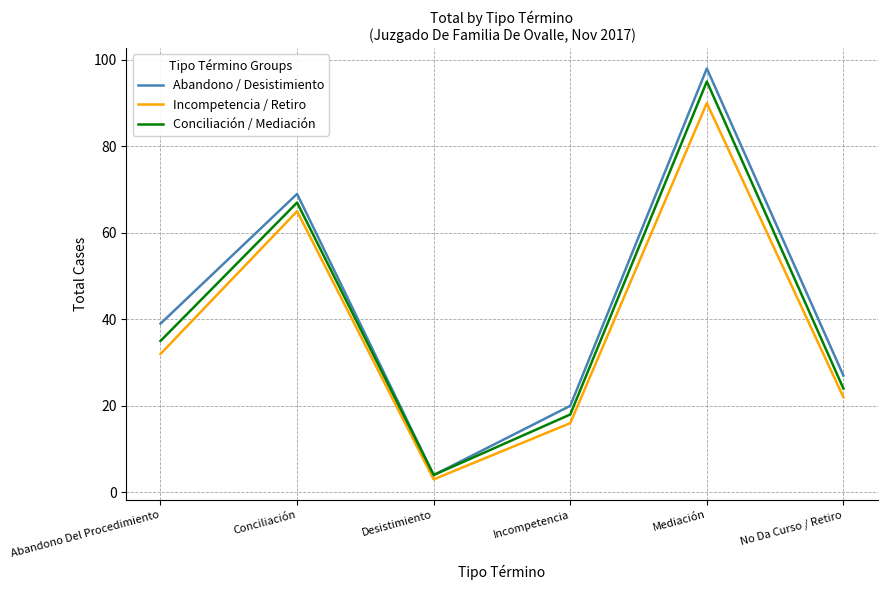

Which series has the largest range (max minus min)?

Abandono / Desistimiento